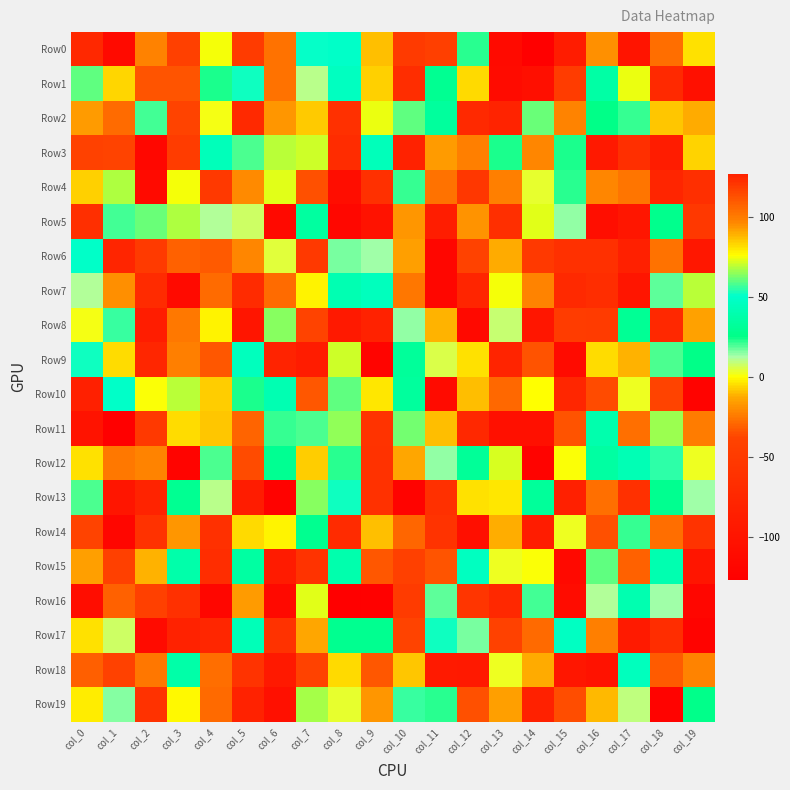

Rank the series by their maximum value, from lowest to highest.

Row13, Row9, Row12, Row18, Row2, Row10, Row11, Row16, Row15, Row1, Row3, Row6, Row5, Row7, Row14, Row0, Row4, Row8, Row17, Row19